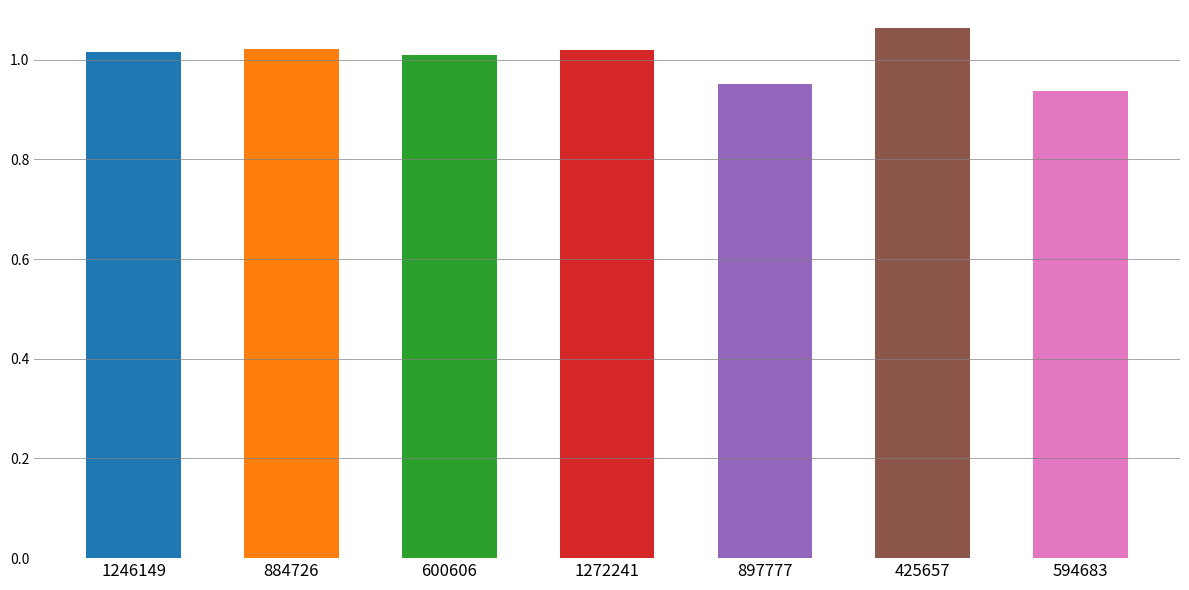

Does the chart contain stacked bars?

No